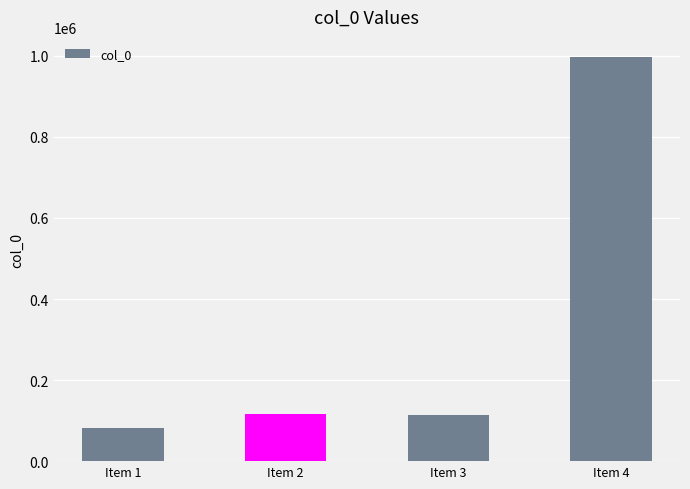

What is the ratio of the value at Item 1 to the value at Item 4?

0.1